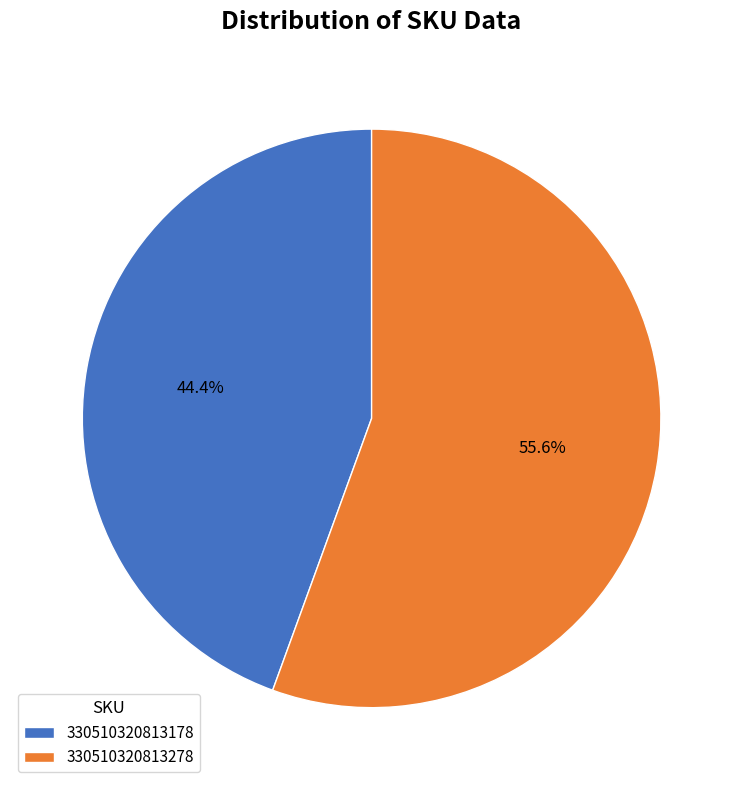

What is the smallest slice in the pie chart?

330510320813178